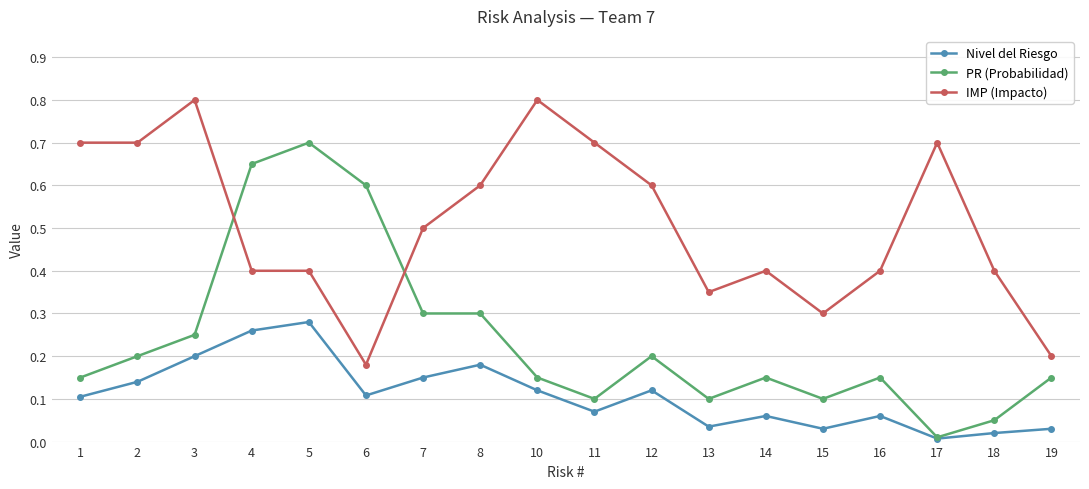

How many data points does each series have?

18